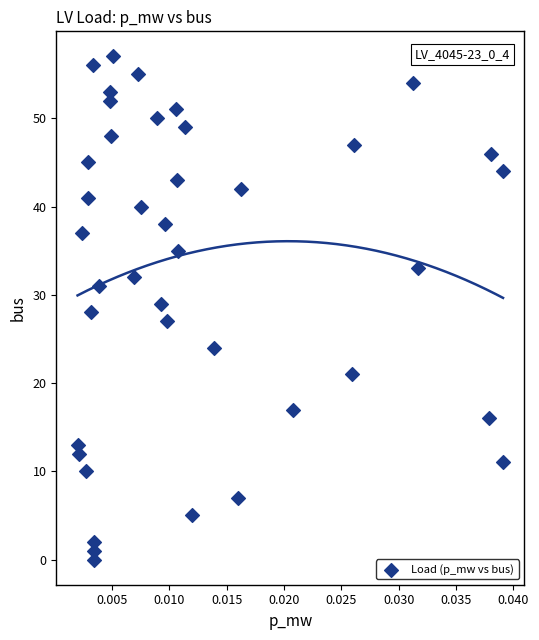

What is the range of Y values (max minus min)?

57